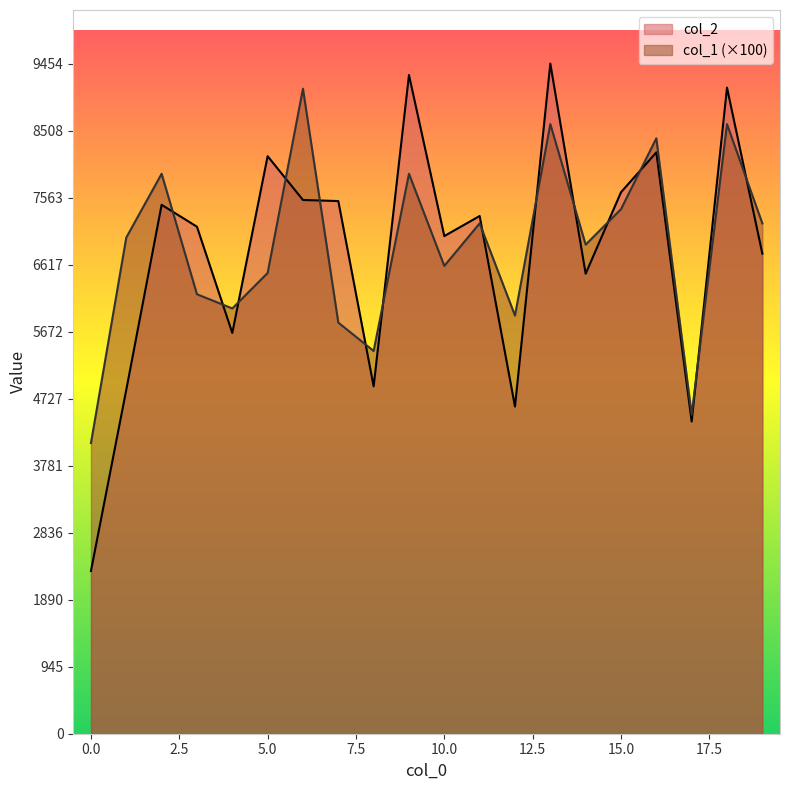

What is the sum of the col_1 values at 19 and 0?

11300